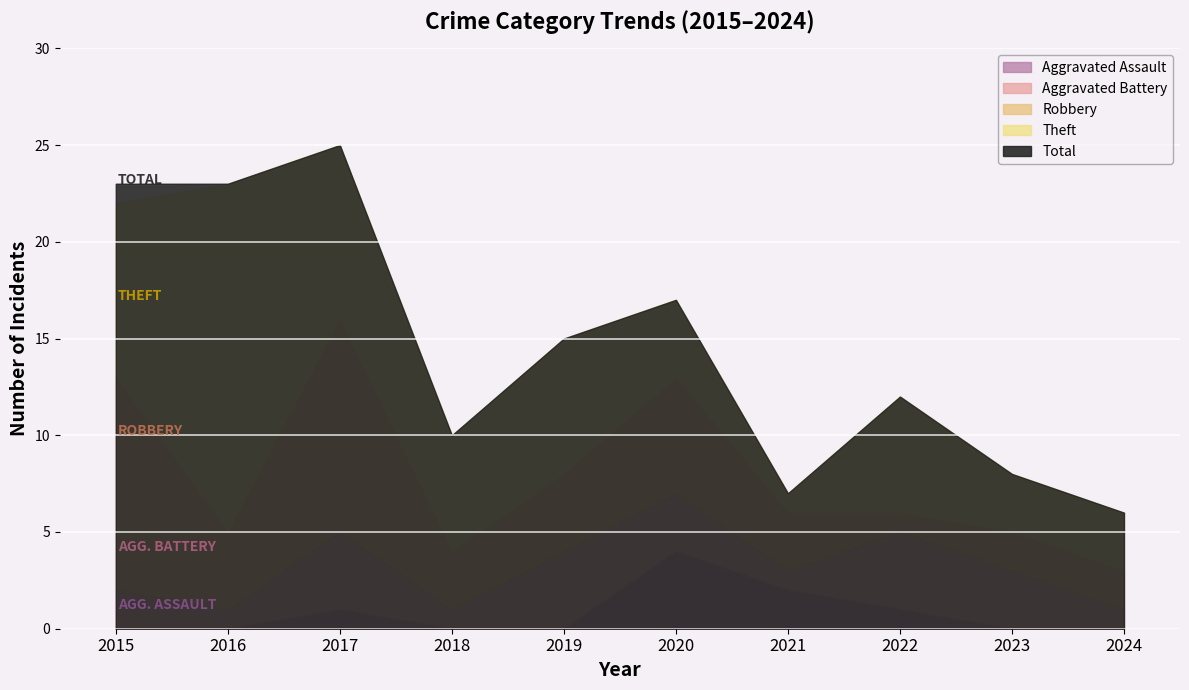

What is the difference between the maximum and minimum values in the Theft series?

17